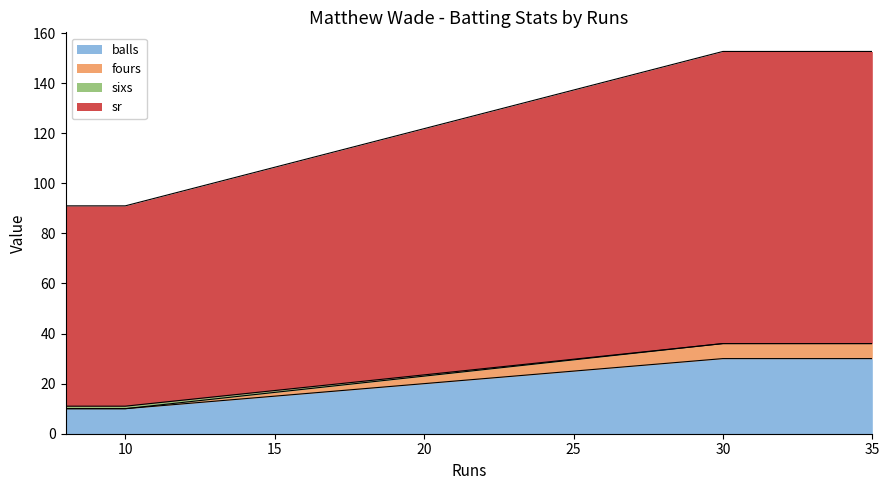

How many lines are shown in the chart?

4